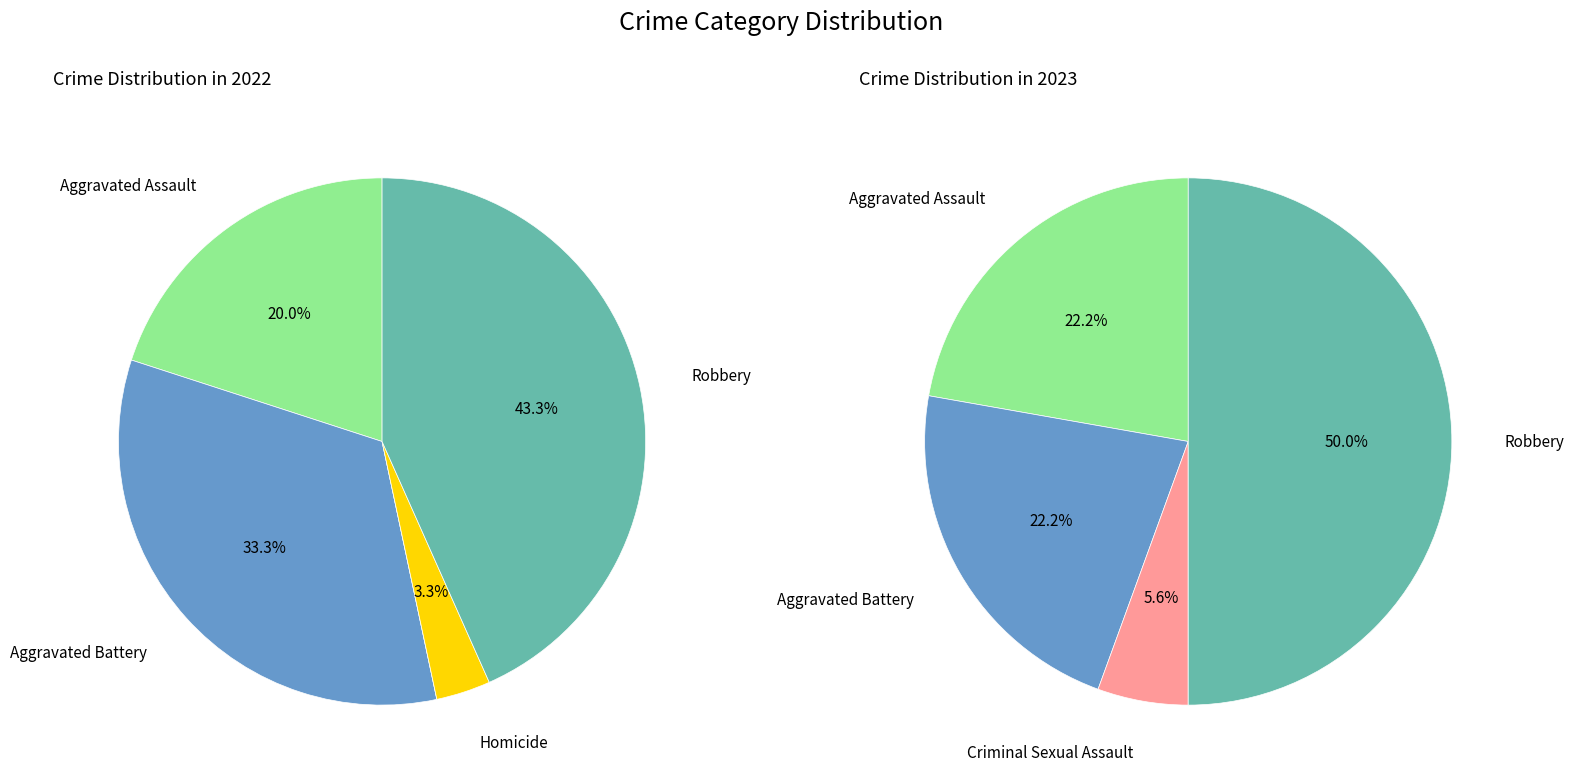

Is values_2022 the majority of the pie?

No